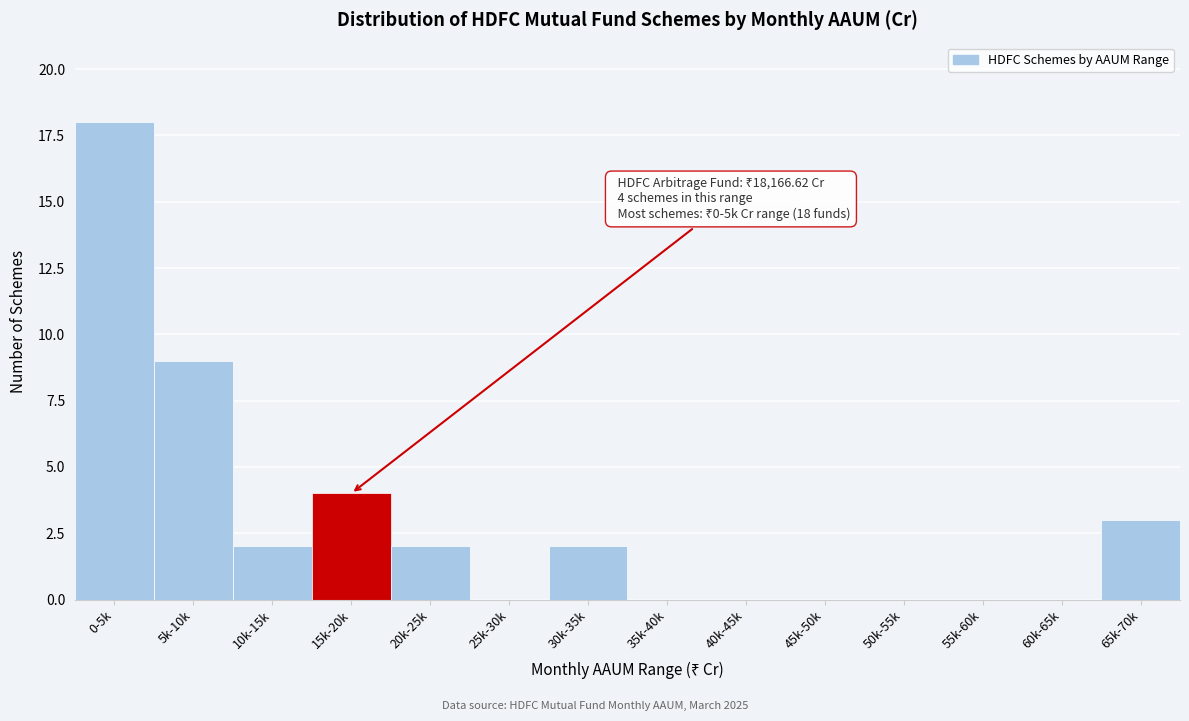

Reading left to right, what are all the values shown in this chart?

0-5k=18	5k-10k=9	10k-15k=2	15k-20k=4	20k-25k=2	25k-30k=0	30k-35k=2	35k-40k=0	40k-45k=0	45k-50k=0	50k-55k=0	55k-60k=0	60k-65k=0	65k-70k=3